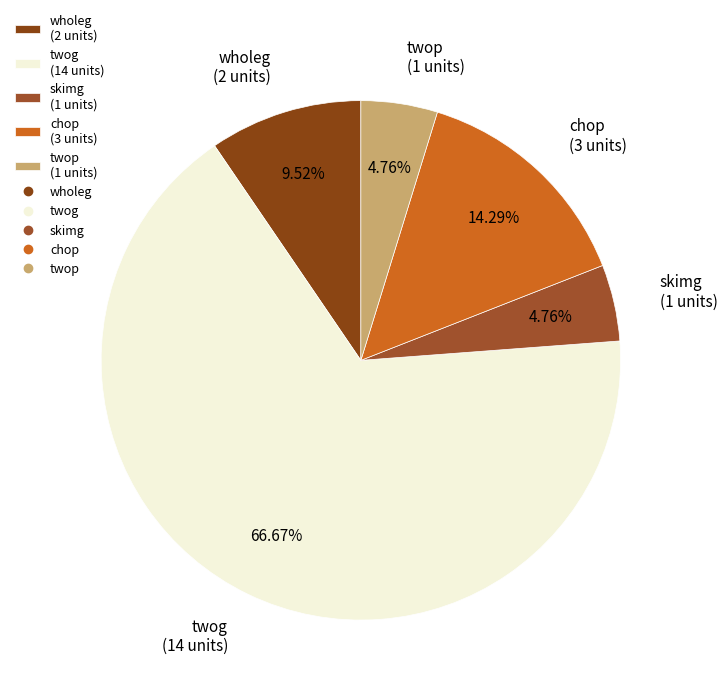

Count the number of slices in the pie.

5